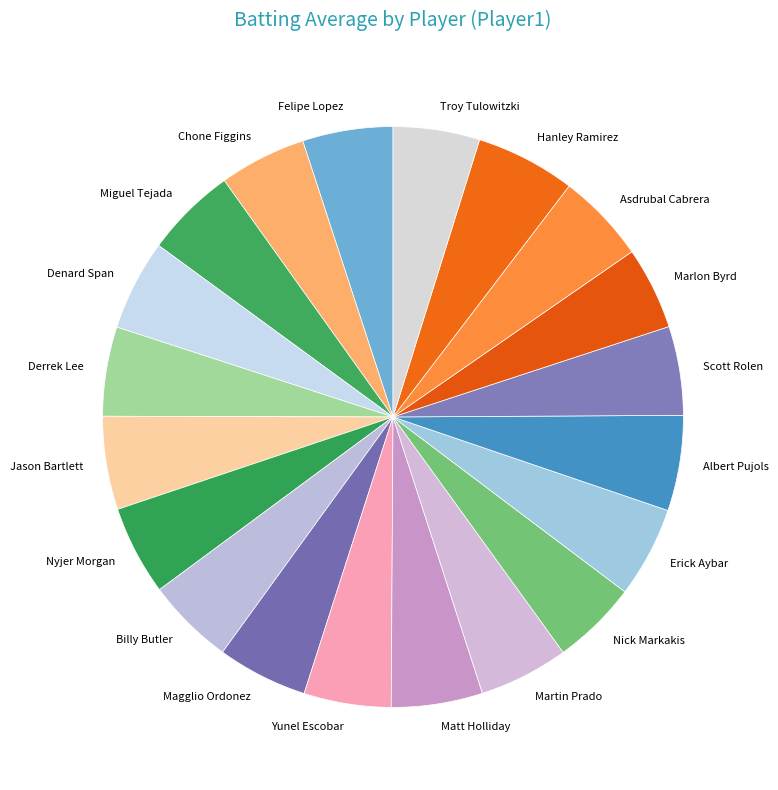

True or false: Hanley Ramirez accounts for 1% of the total.

False